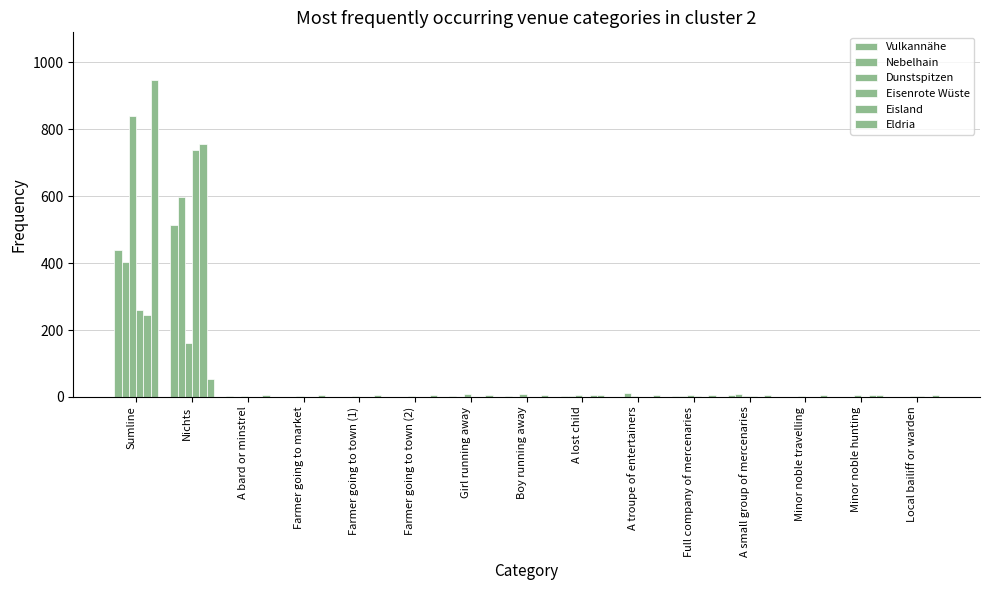

Where does the Vulkannähe series first go above 2?

Sumline